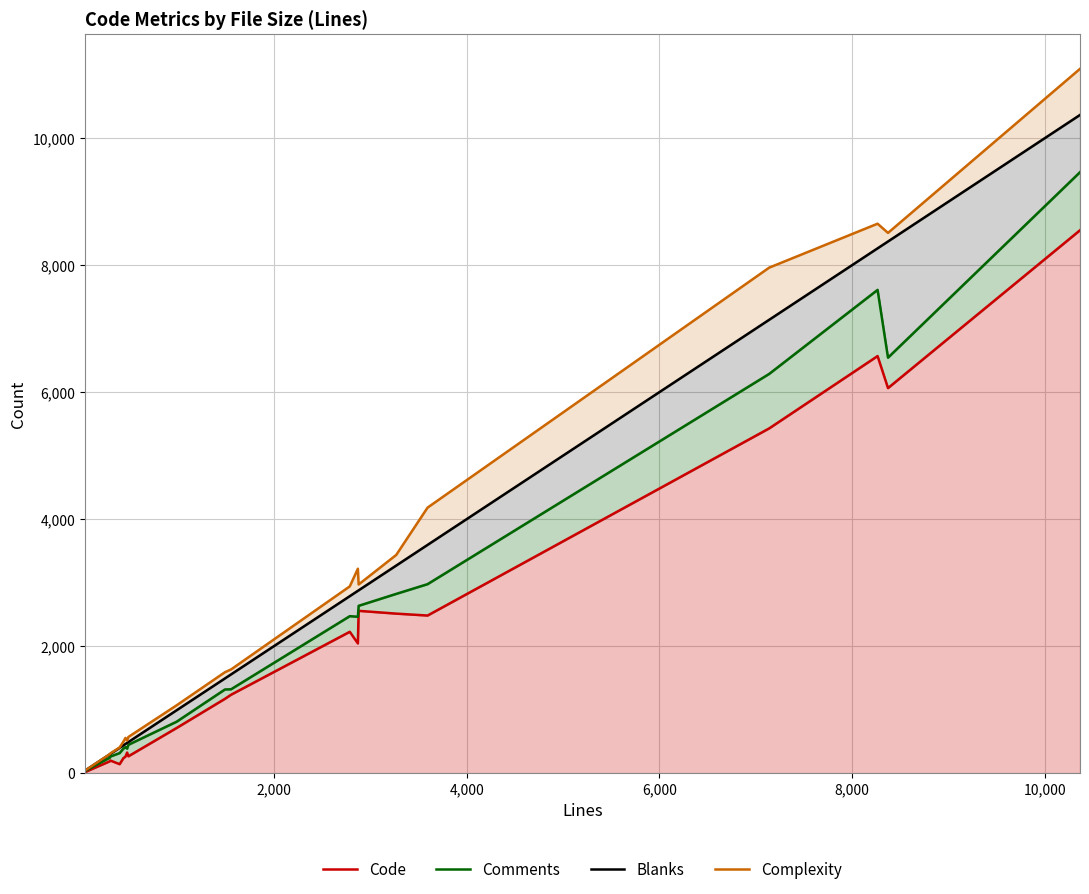

Reading right to left, extract all data points from this chart.

Code: 8548	6063	6567	5428	2482	2512	2556	2043	2226	1235	1171	712	266	325	261	238	142	199	187	17
Comments: 9462	6542	7609	6286	2976	2823	2635	2463	2472	1321	1318	811	447	386	410	388	316	263	244	31
Blanks: 10363	8371	8263	7138	3594	3269	2879	2871	2787	1555	1492	991	490	477	460	439	399	304	297	39
Complexity: 11089	8506	8651	7959	4181	3436	2971	3219	2941	1633	1590	1069	570	515	555	498	405	312	300	39